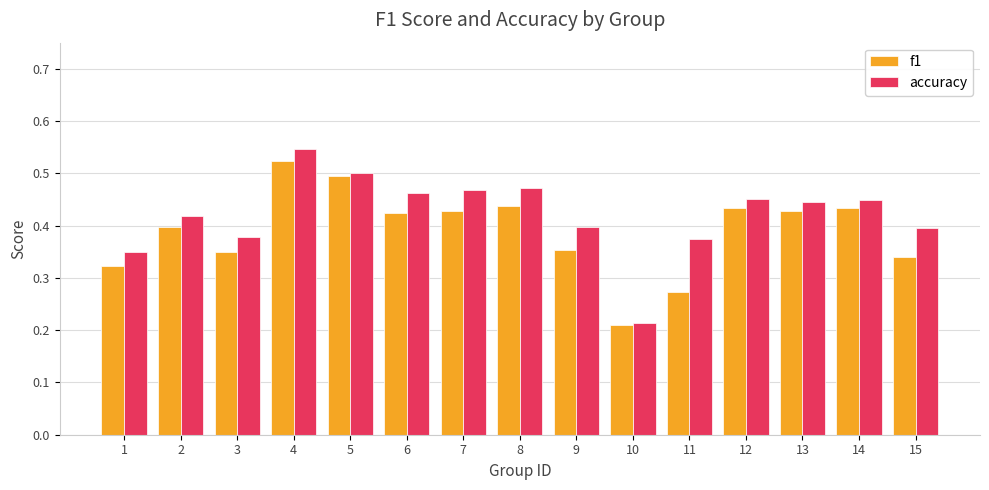

What are all the series names shown in the legend?

f1, accuracy